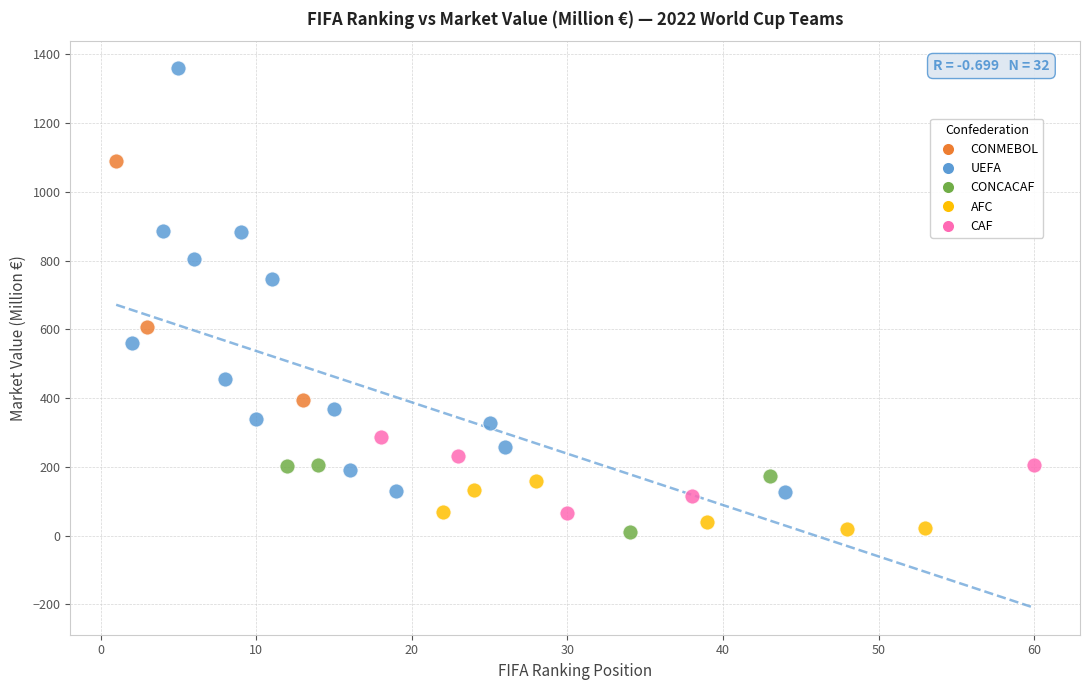

Which series has the largest Y range (max minus min)?

UEFA